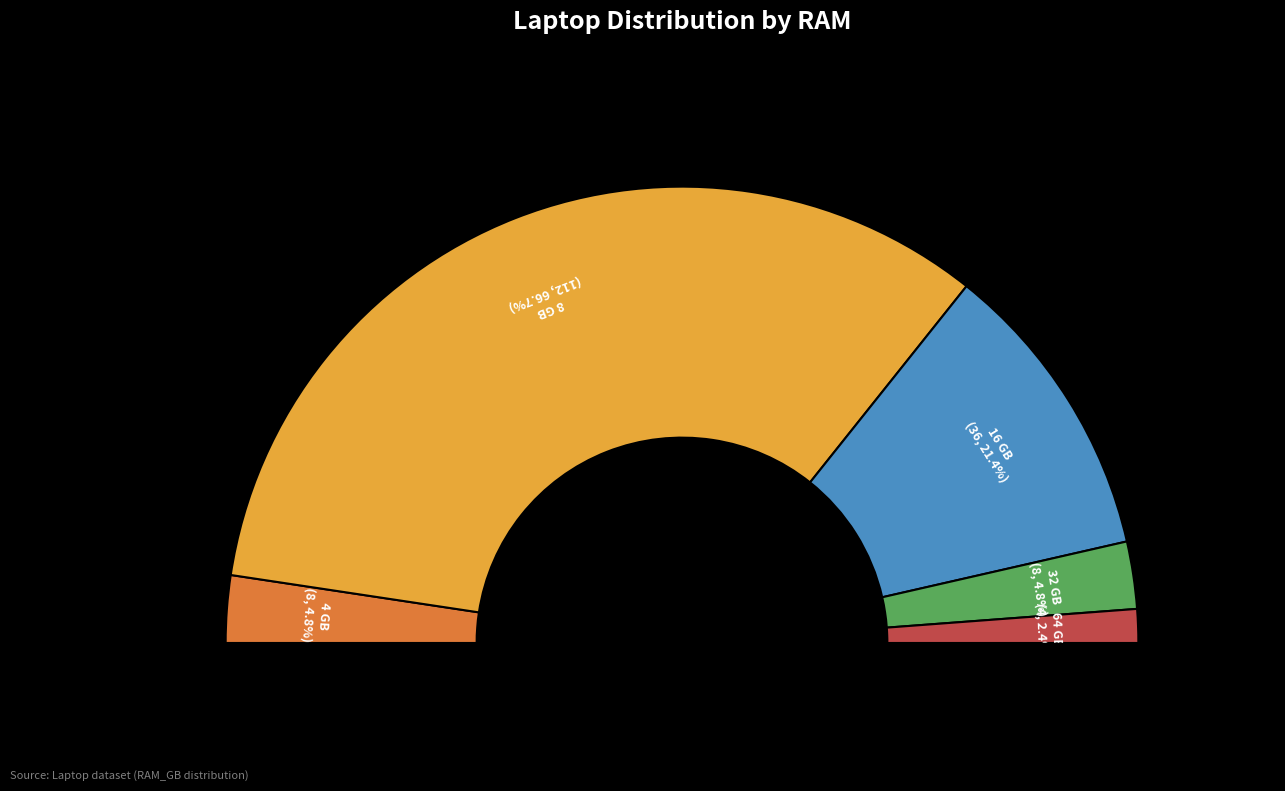

Is 64 GB the majority of the pie?

No